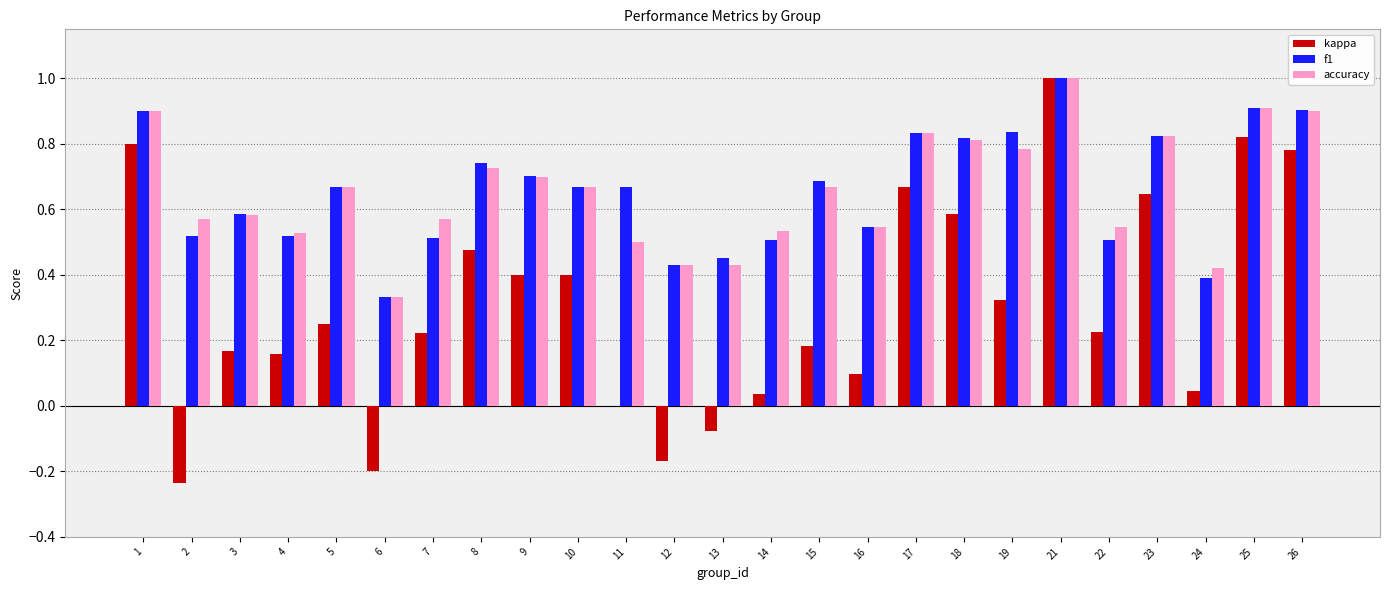

Which label corresponds to the largest value in the chart?

21